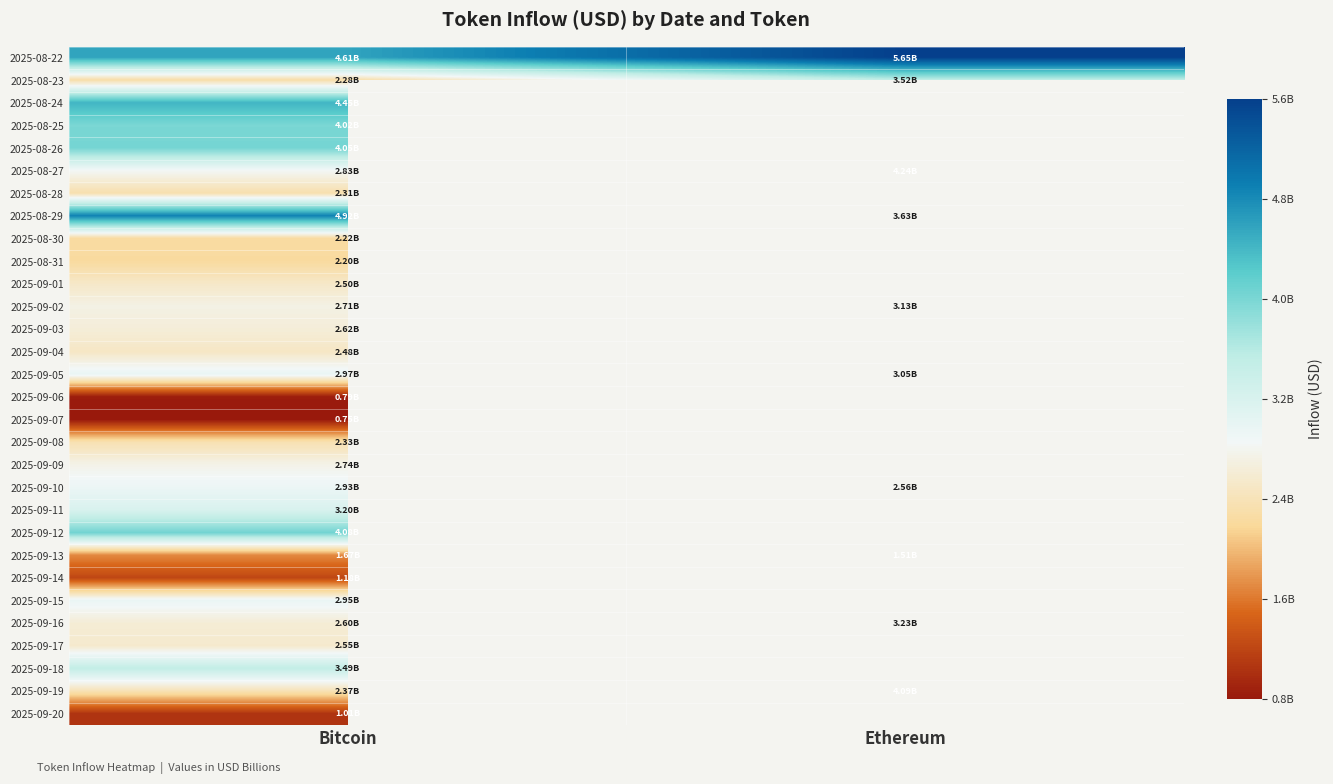

The value of 2025-09-07 at Bitcoin is 1032822924.3. True or false?

False